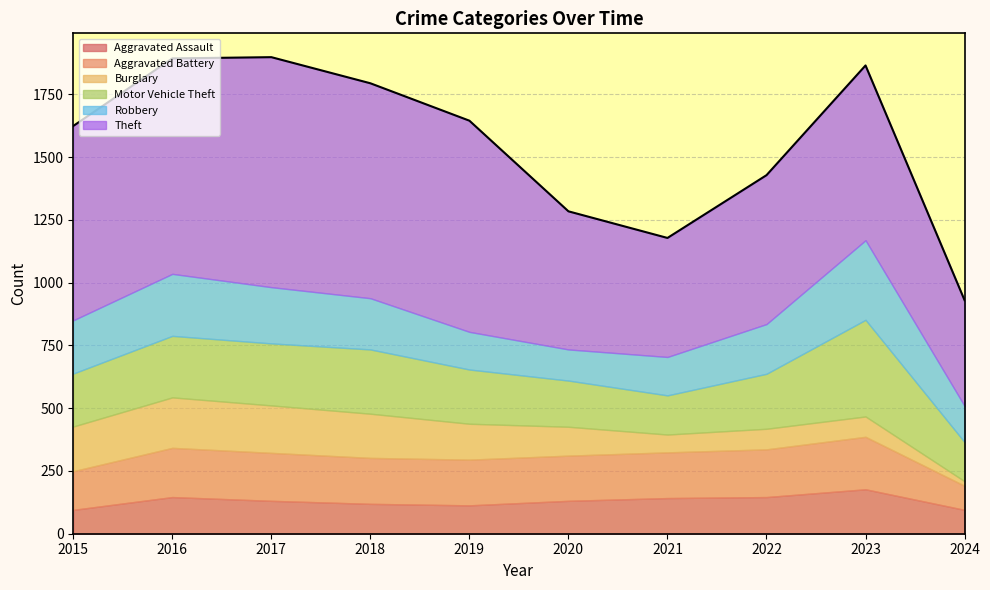

What is the sum of the Motor Vehicle Theft values at 2017 and 2024?

403